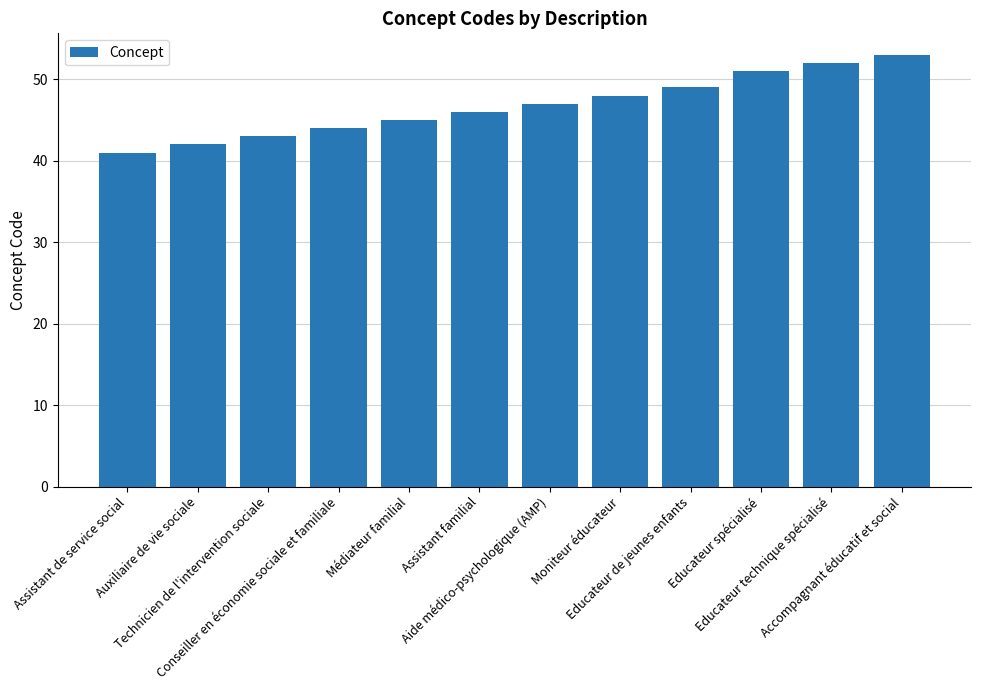

List the labels in order of value, largest first.

Accompagnant éducatif et social, Educateur technique spécialisé, Educateur spécialisé, Educateur de jeunes enfants, Moniteur éducateur, Aide médico-psychologique (AMP), Assistant familial, Médiateur familial, Conseiller en économie sociale et familiale, Technicien de l'intervention sociale, Auxiliaire de vie sociale, Assistant de service social